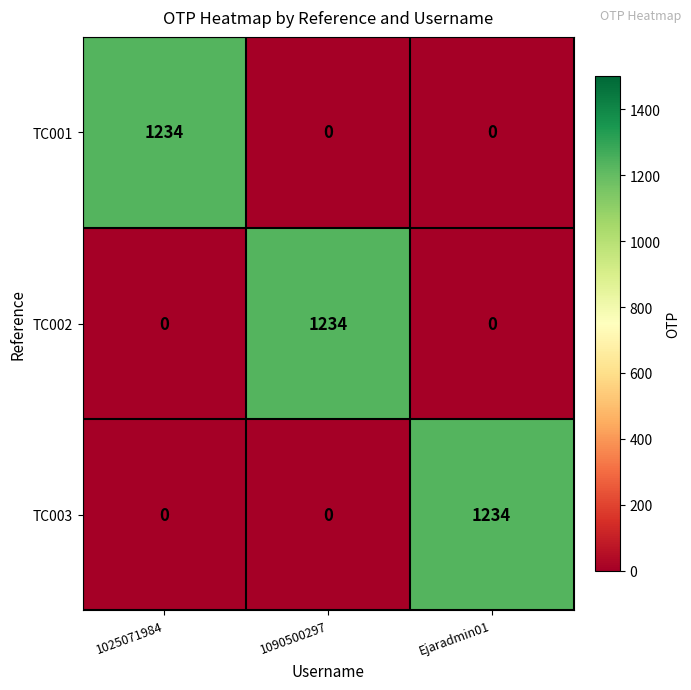

Is it true that TC003 equals -583 at 1025071984?

False